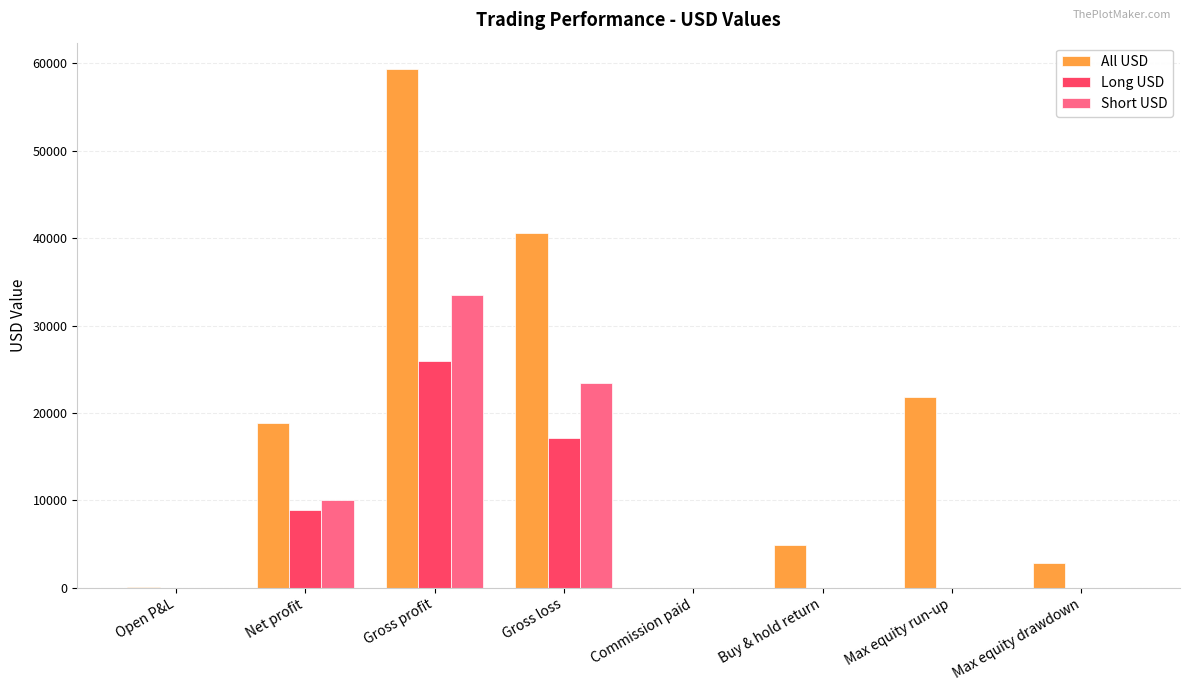

What is the sum of all Long USD values?

51890.0